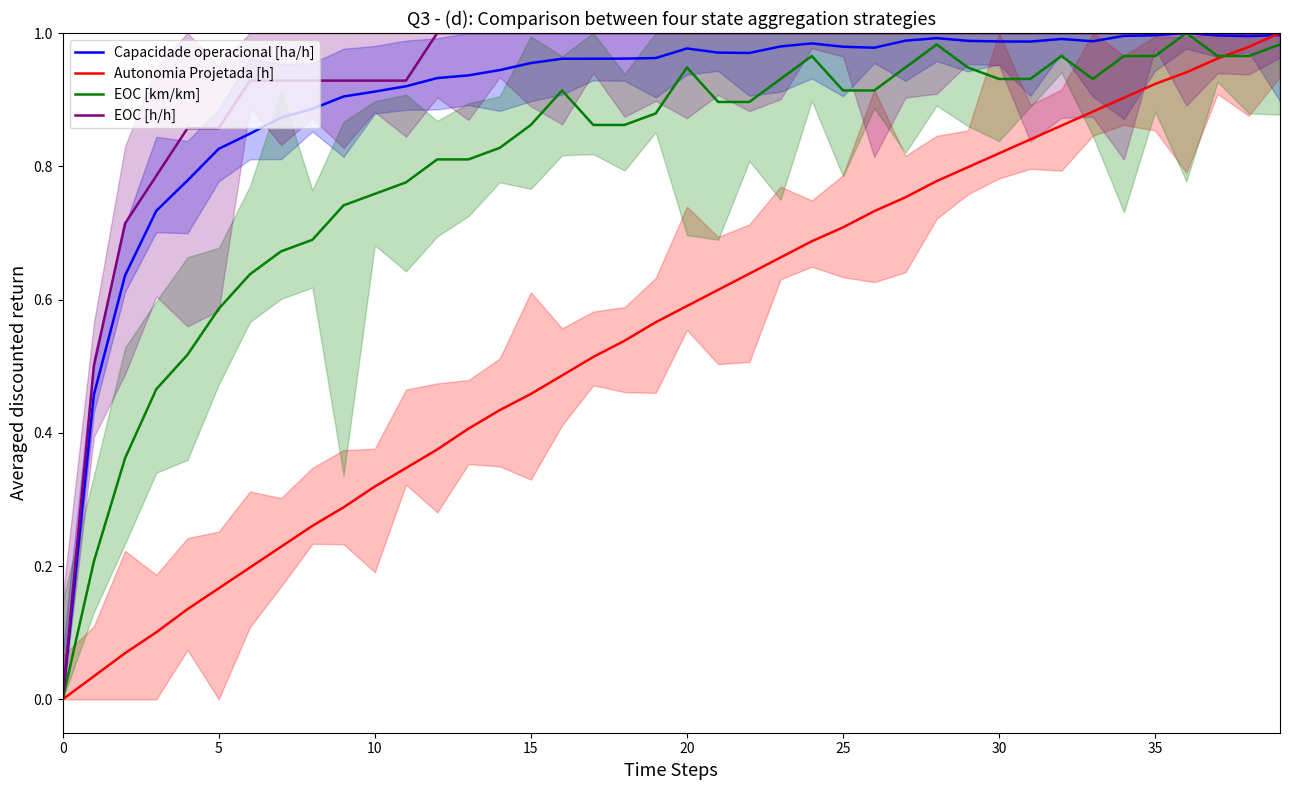

How many interior local valleys does the EOC [km/km] series have?

1